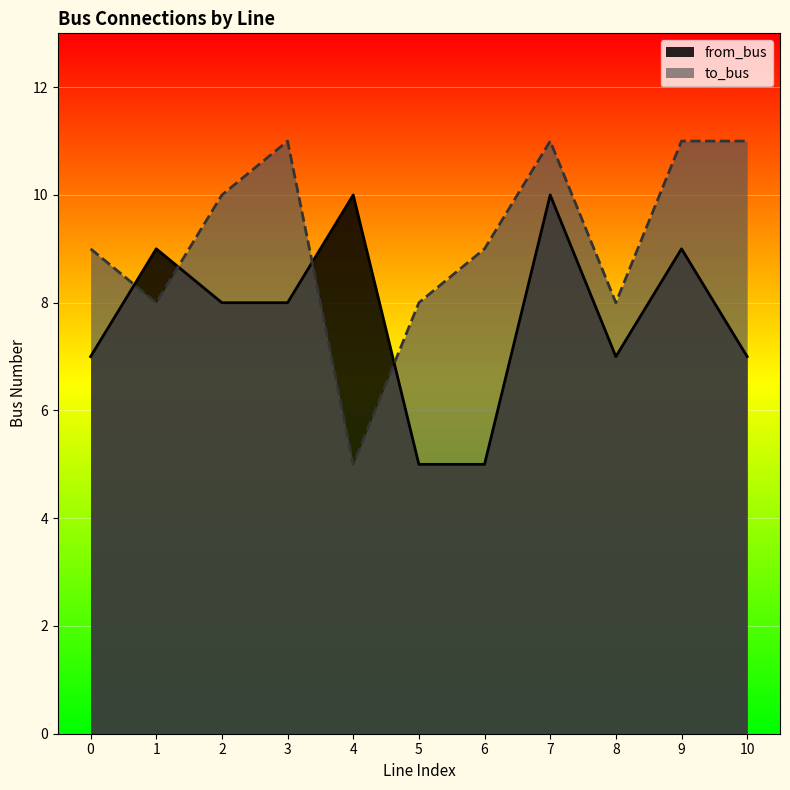

Which category has the lowest value across all series?

5